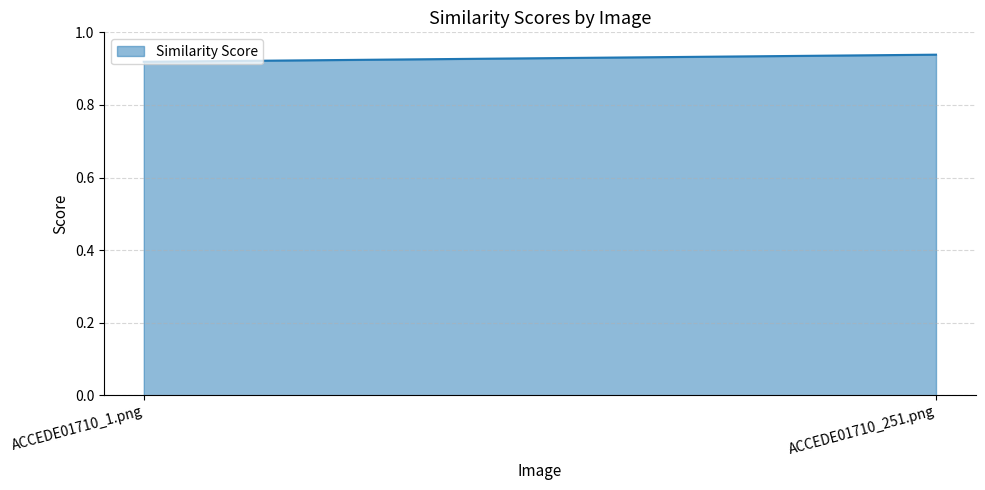

Which label corresponds to the largest value in the chart?

ACCEDE01710_251.png